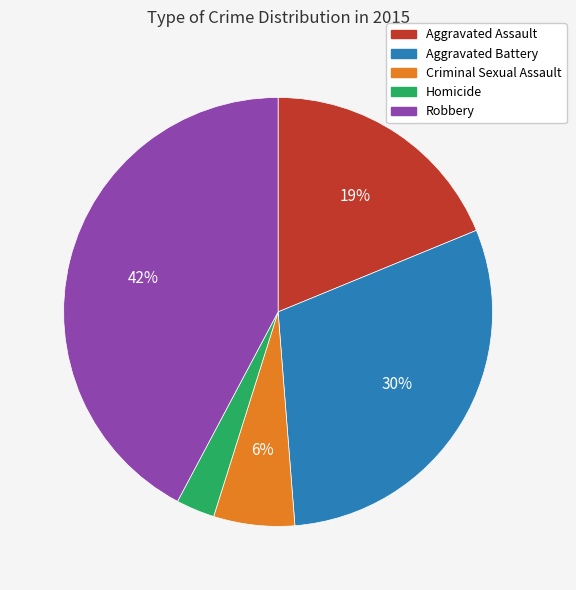

Which slice is the smallest?

Homicide